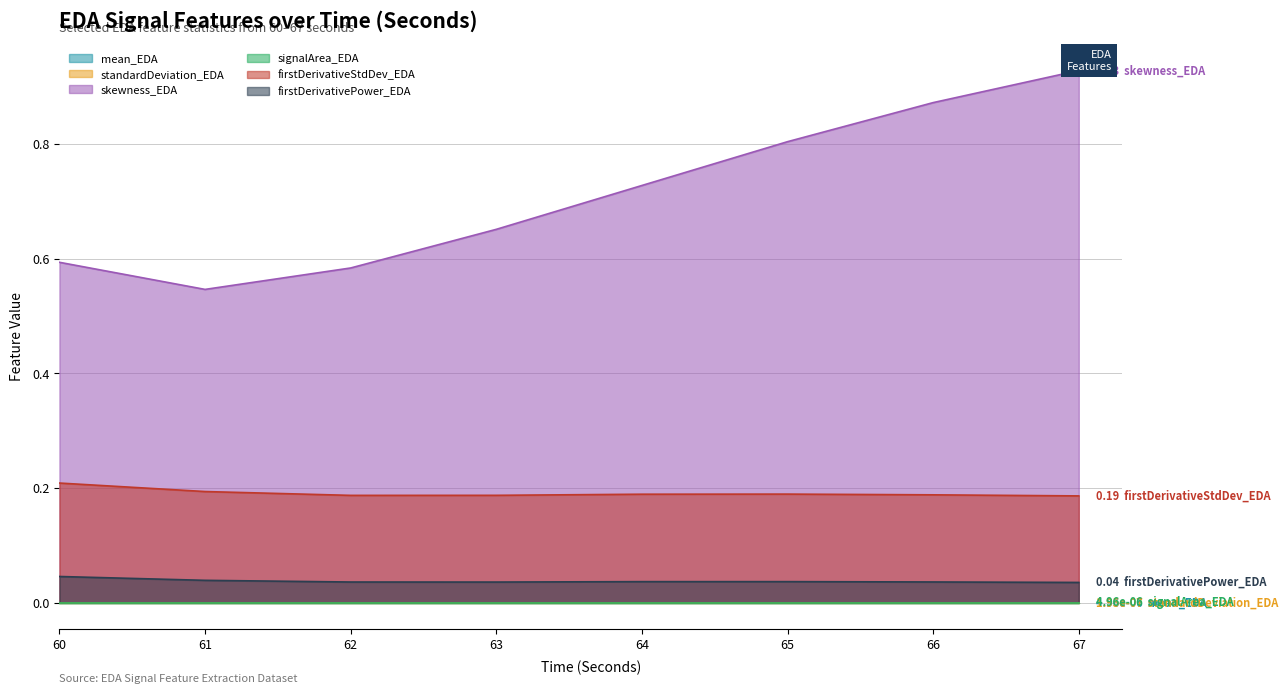

True or false: firstDerivativeStdDev_EDA and firstDerivativePower_EDA intersect in this chart.

False